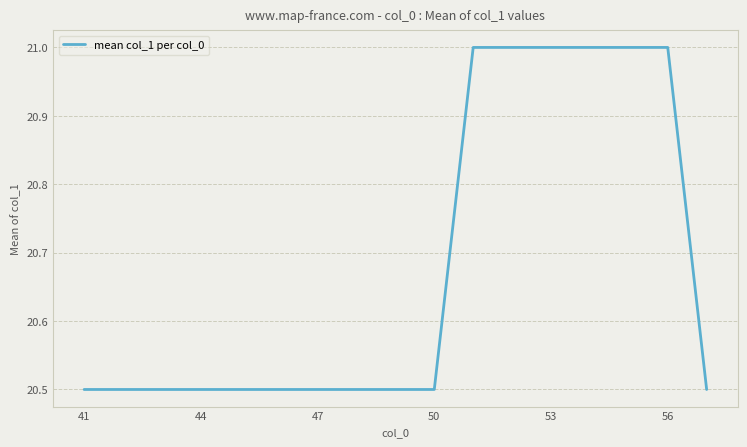

What is the difference between the maximum and minimum values?

0.5